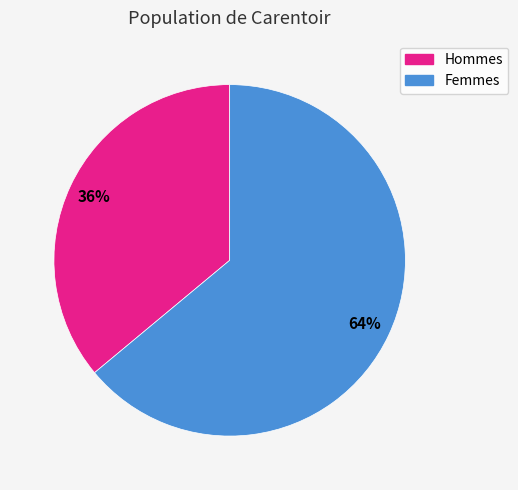

Does any single category account for the majority?

Yes